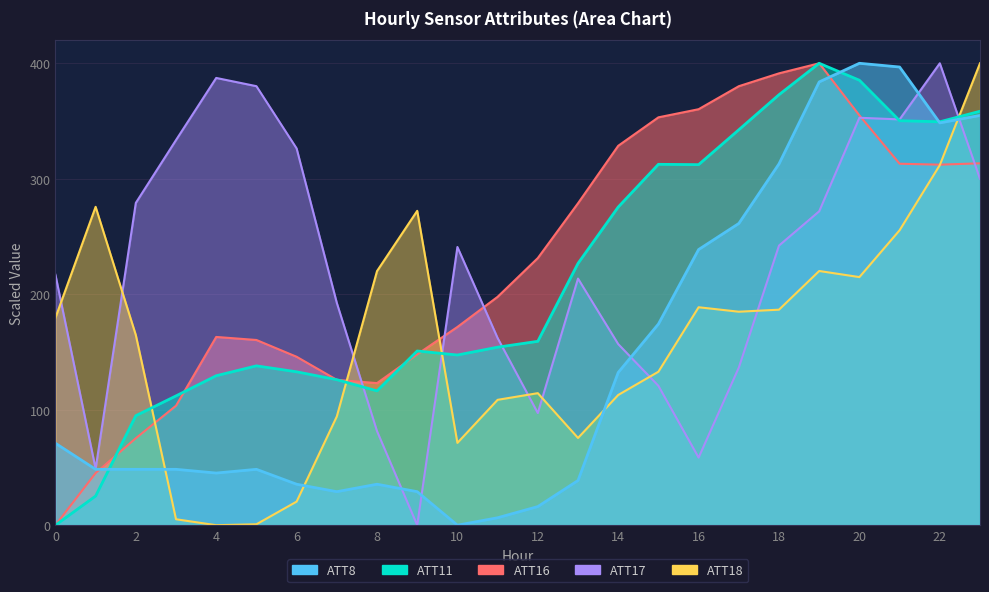

How many interior local peaks does the ATT18 series have?

5